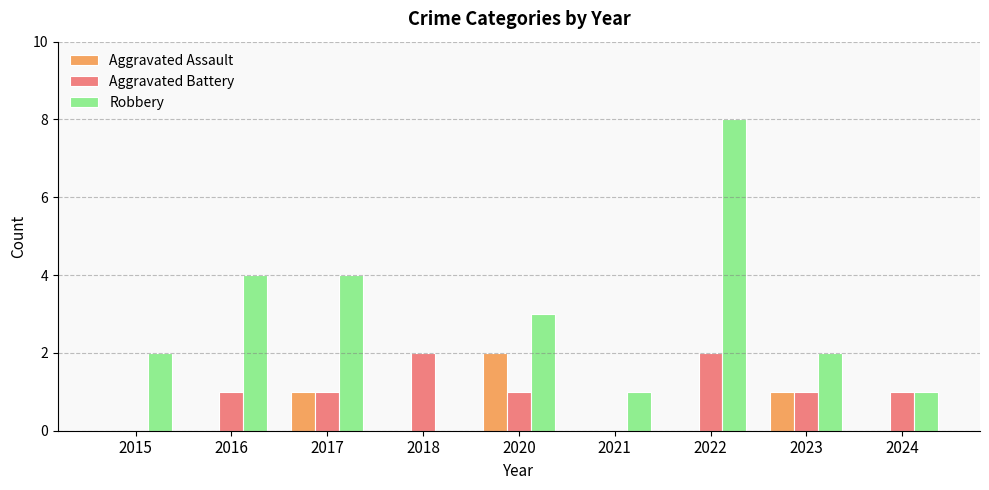

Is it true that Aggravated Assault equals 3 at 2020?

False